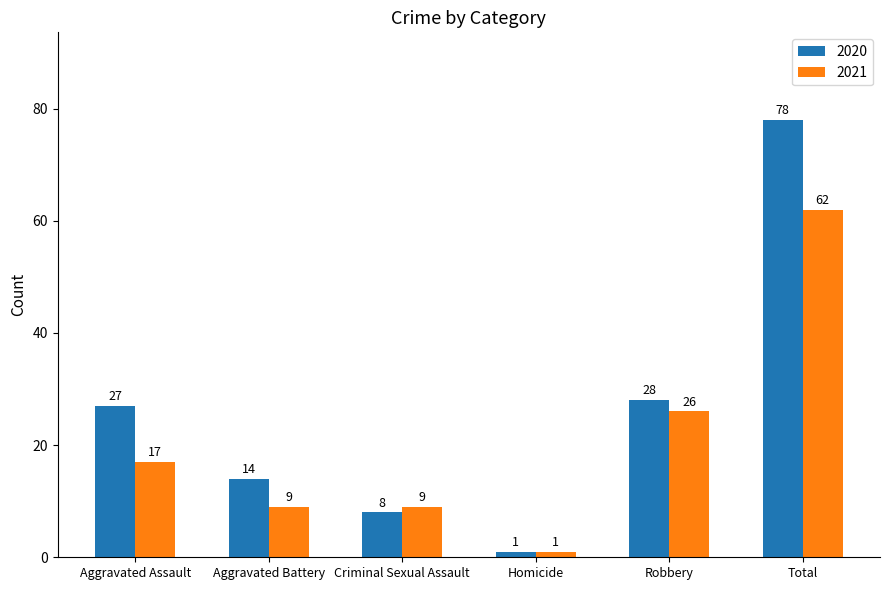

Reading right to left, transcribe all the data shown in this chart.

2020: 78	28	1	8	14	27
2021: 62	26	1	9	9	17